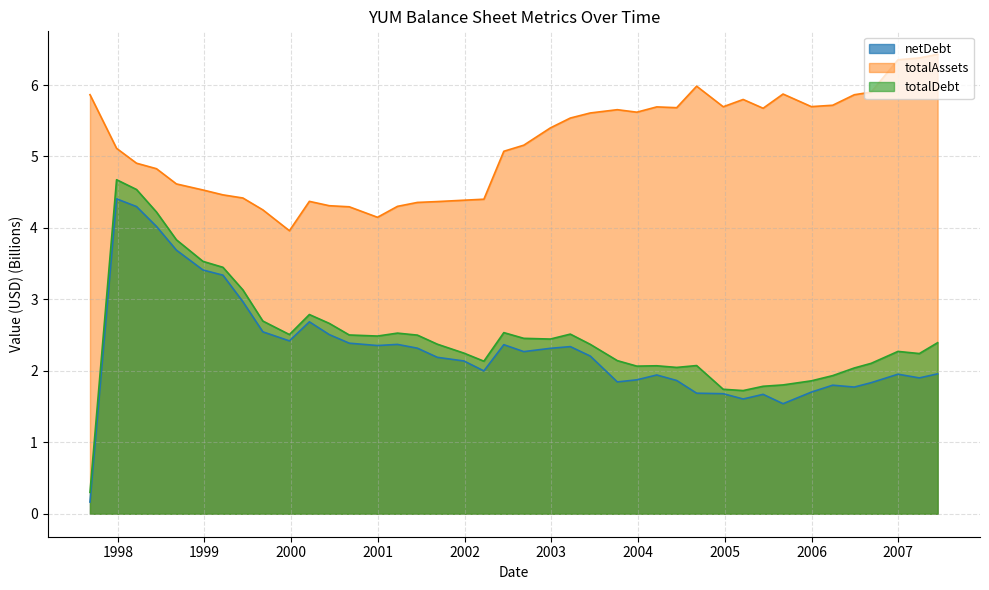

True or false: totalAssets has a value of 6.2 at 1999-06-12.

False